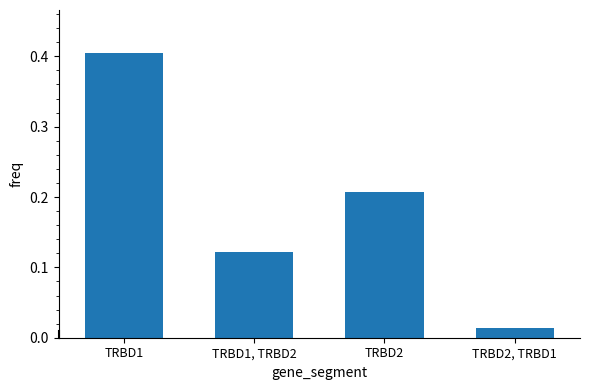

List the labels in order of value, smallest first.

TRBD2, TRBD1, TRBD1, TRBD2, TRBD2, TRBD1